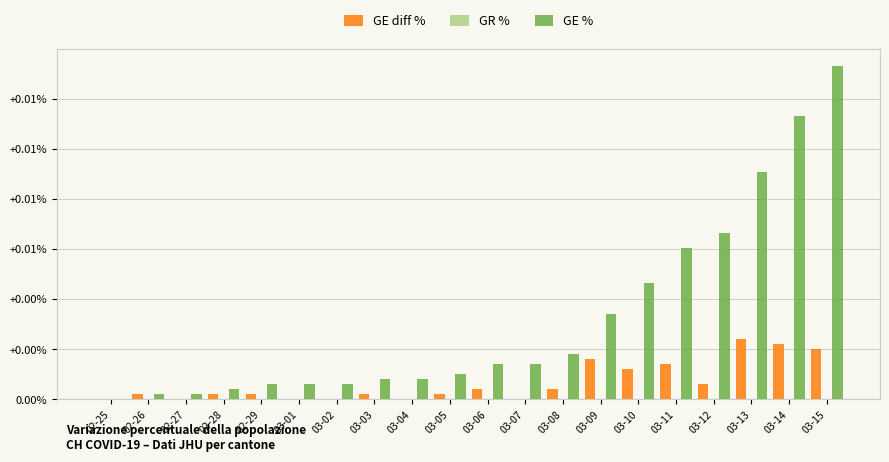

What is the label of the 4th bar from the left?

02-28